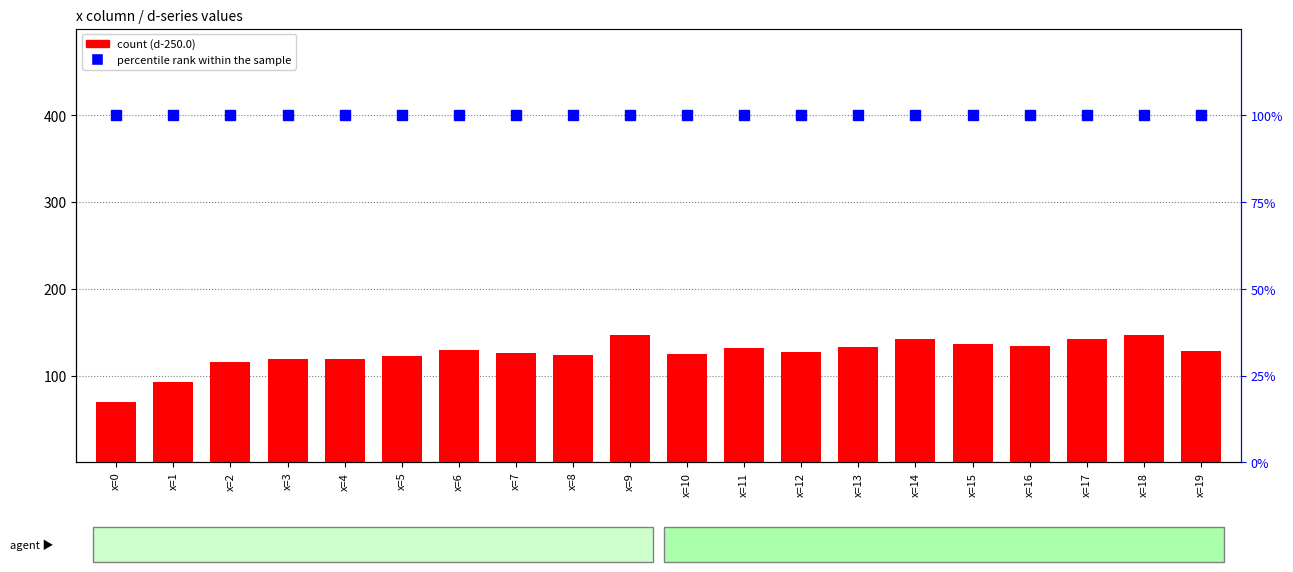

The value of percentile rank within the sample at x=4 is 100.0. True or false?

True